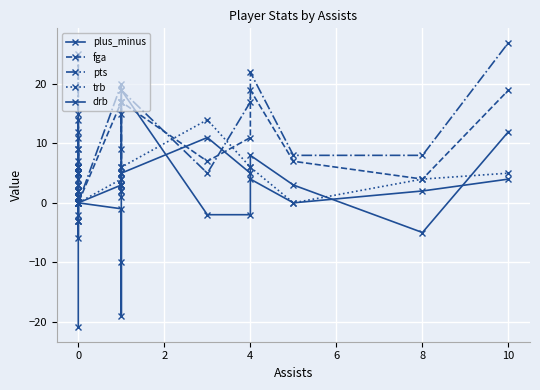

Is this an area chart (filled region under the line)?

No